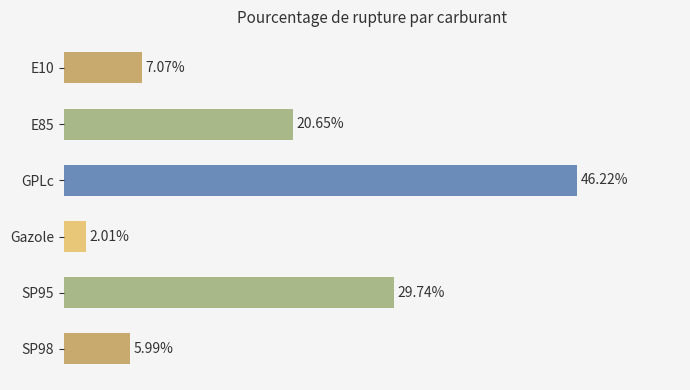

List the labels in order of value, smallest first.

Gazole, SP98, E10, E85, SP95, GPLc